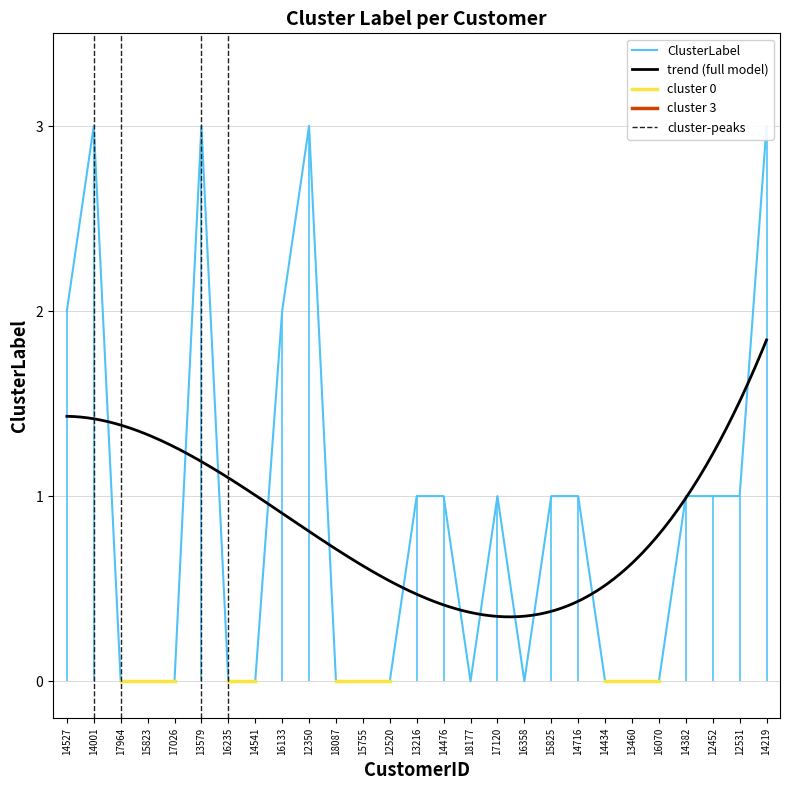

Reading left to right, list all the values displayed in this chart.

14527=2	14001=3	17964=0	15823=0	17026=0	13579=3	16235=0	14541=0	16133=2	12350=3	18087=0	15755=0	12520=0	13216=1	14476=1	18177=0	17120=1	16358=0	15825=1	14716=1	14434=0	13460=0	16070=0	14382=1	12452=1	12531=1	14219=3